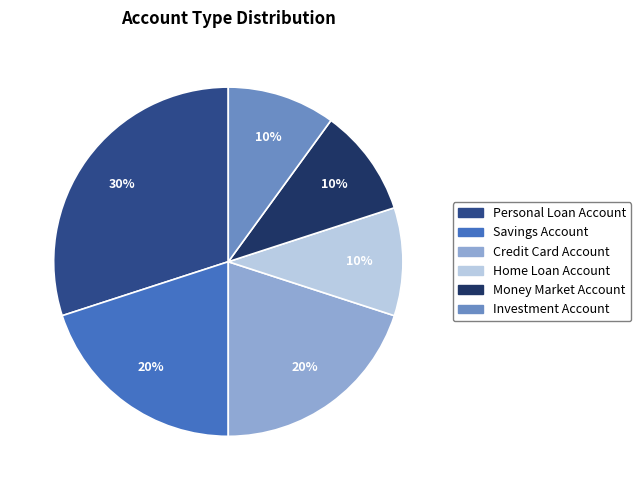

Does Personal Loan Account account for over 50% of the chart?

No